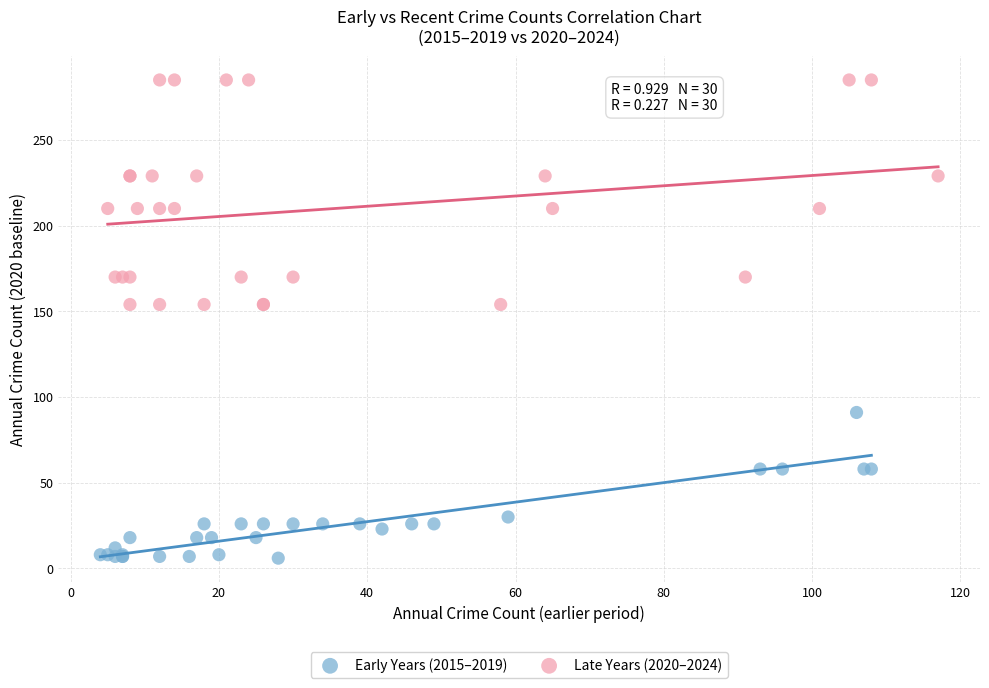

Which series contains the highest Y value?

Late Years (2020–2024)